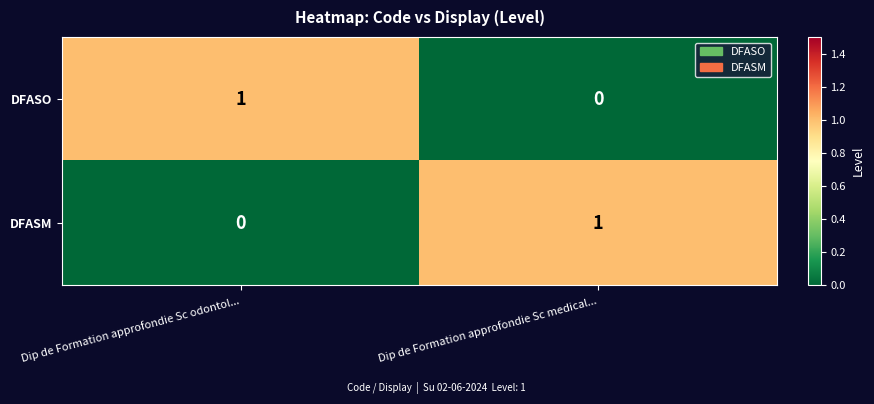

Rank the categories by DFASO value from highest to lowest.

Dip de Formation approfondie Sc odontol..., Dip de Formation approfondie Sc medical...